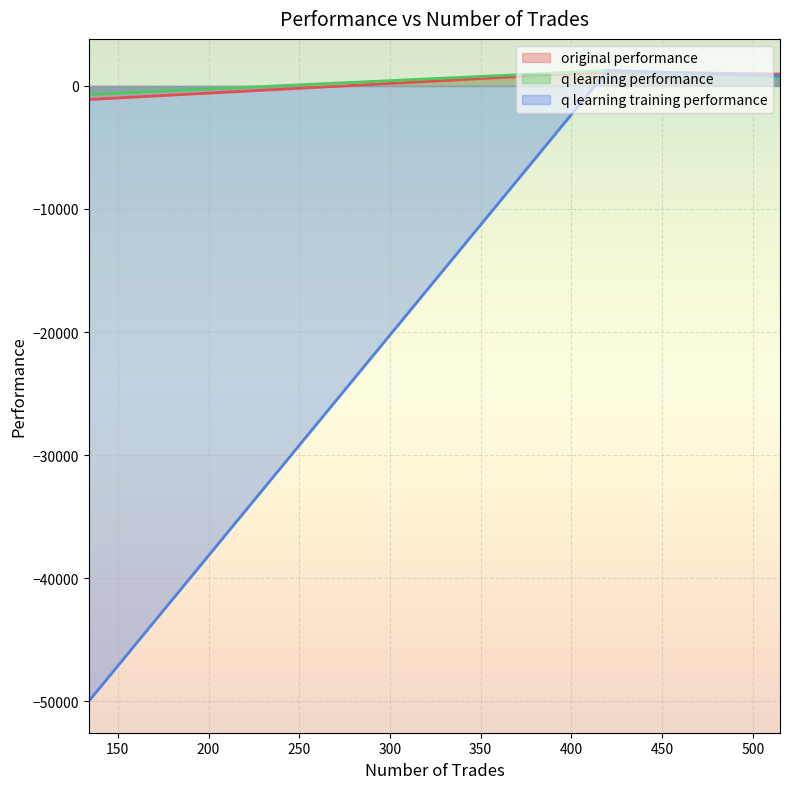

What is the value of the q learning training performance point at the 2nd from the left?

1259.8